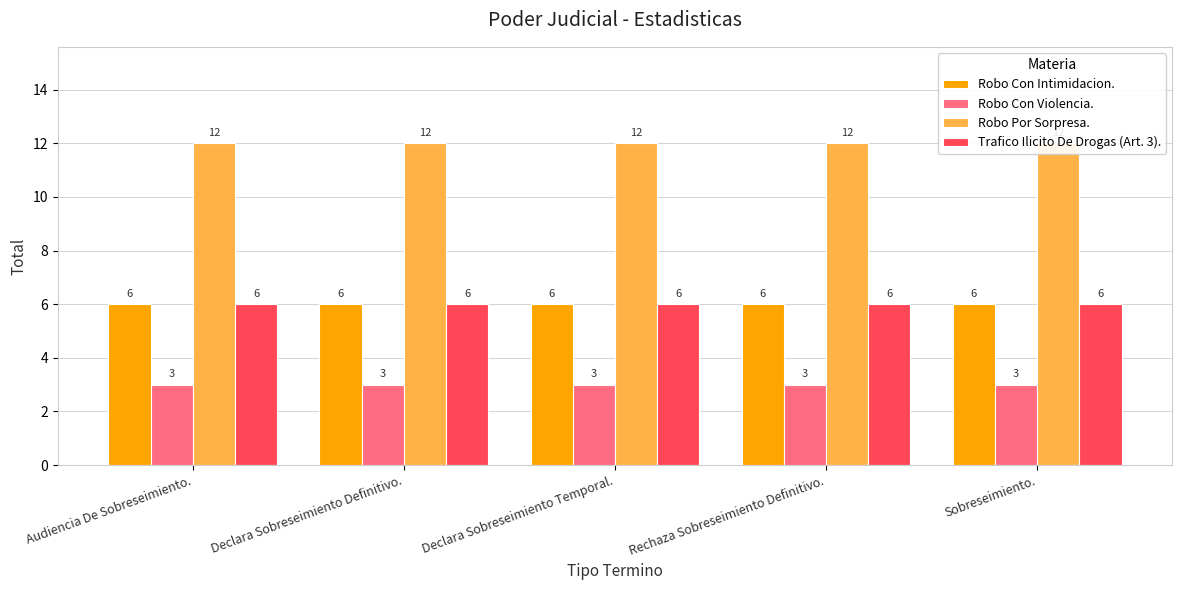

Between Audiencia De Sobreseimiento. and Rechaza Sobreseimiento Definitivo., which series saw the biggest shift?

Robo Con Intimidacion.